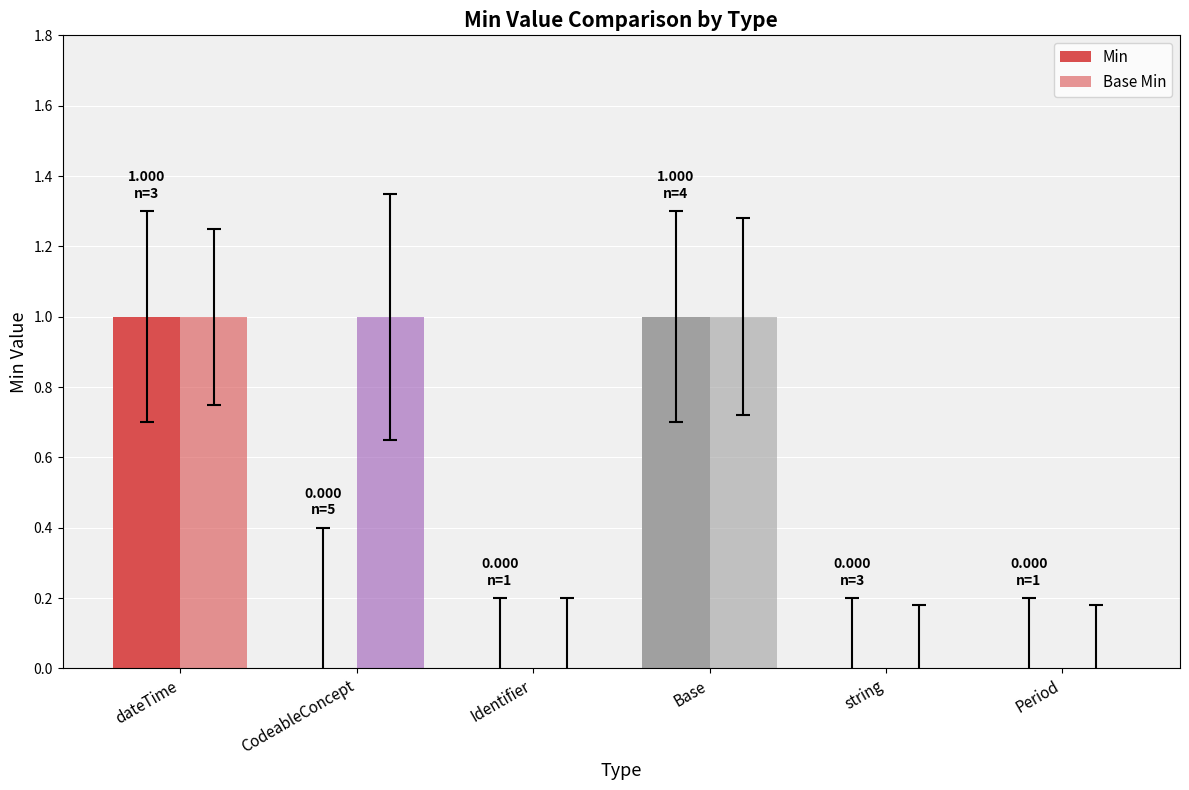

Where is Base Min nearest to the value 0?

Identifier